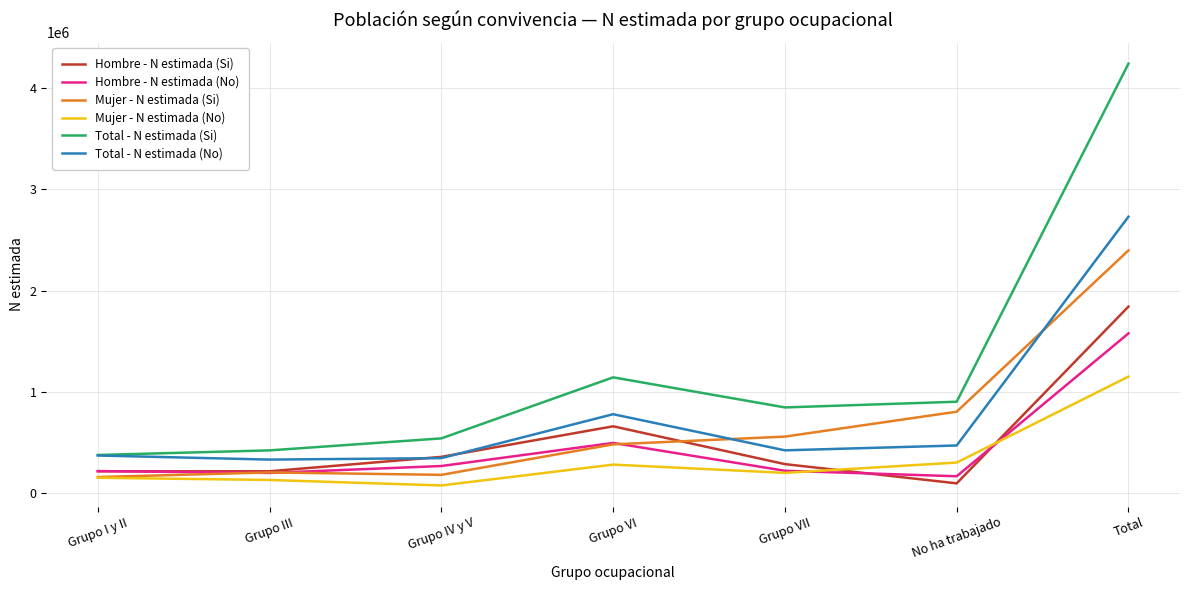

What is the minimum value for Hombre - N estimada (Si)?

98397